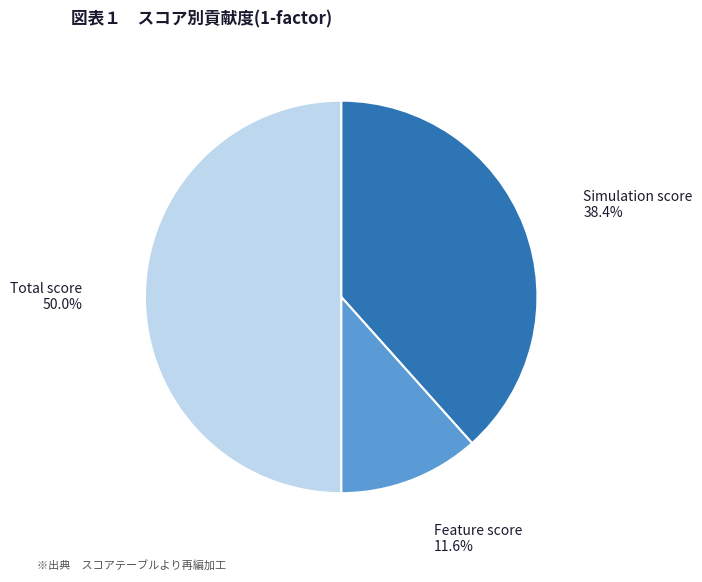

How many slices are in this pie chart?

3